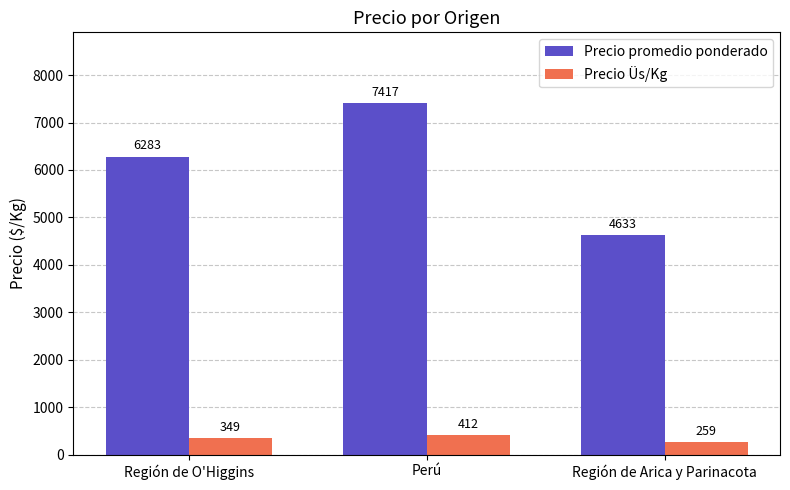

Reading left to right, transcribe all the data shown in this chart.

Precio promedio ponderado: Región de O'Higgins=6283	Perú=7417	Región de Arica y Parinacota=4633
Precio Üs/Kg: Región de O'Higgins=349	Perú=412	Región de Arica y Parinacota=259